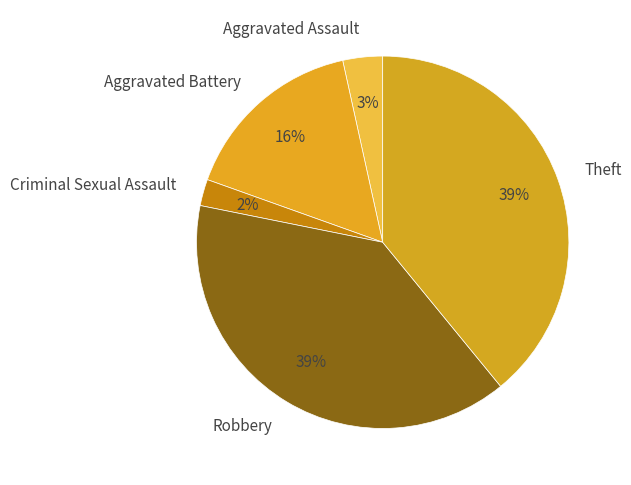

Is the sum of Robbery and Aggravated Battery greater than half?

Yes